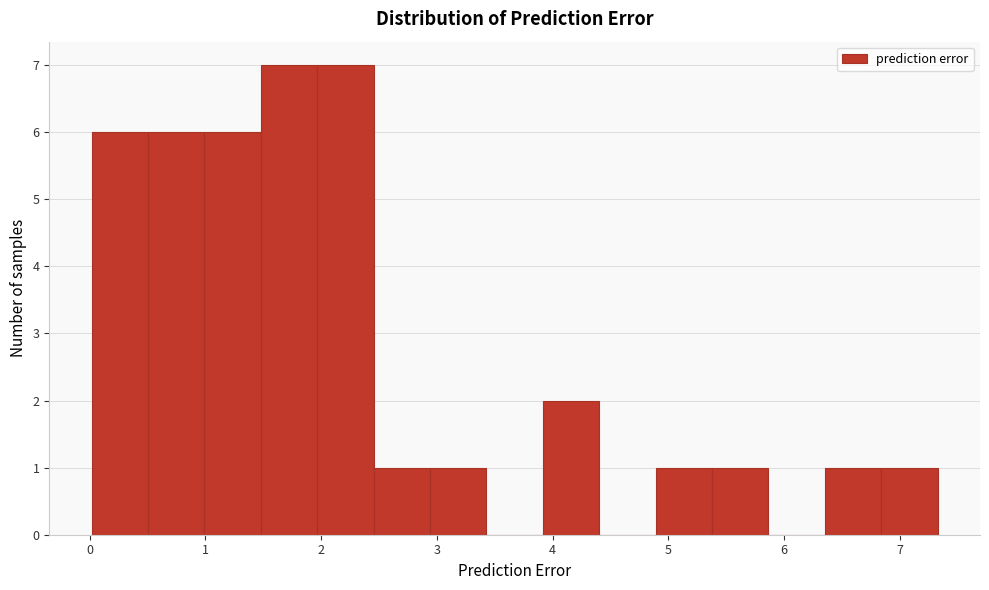

Reading left to right, transcribe this chart: for each bar, give the range it covers on the x-axis and its height. Neither the bar edges nor the heights are printed on the chart, so give them approximately, as read against the axes.

0.0 to 0.5: 6
0.5 to 1.0: 6
1.0 to 1.5: 6
1.5 to 2.0: 7
2.0 to 2.5: 7
2.5 to 2.9: 1
2.9 to 3.4: 1
3.4 to 3.9: 0
3.9 to 4.4: 2
4.4 to 4.9: 0
4.9 to 5.4: 1
5.4 to 5.9: 1
5.9 to 6.4: 0
6.4 to 6.8: 1
6.8 to 7.3: 1